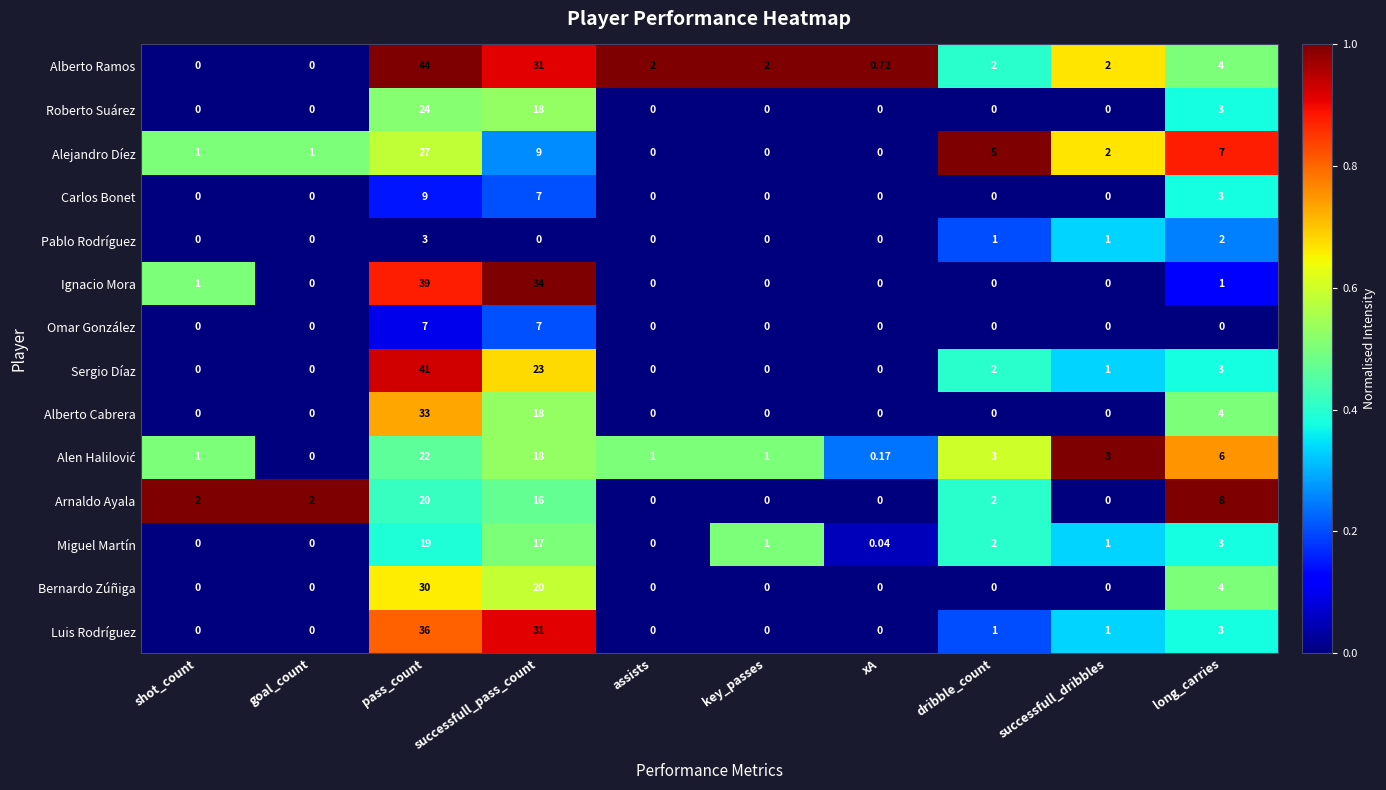

At which label does Pablo Rodríguez reach its peak?

pass_count